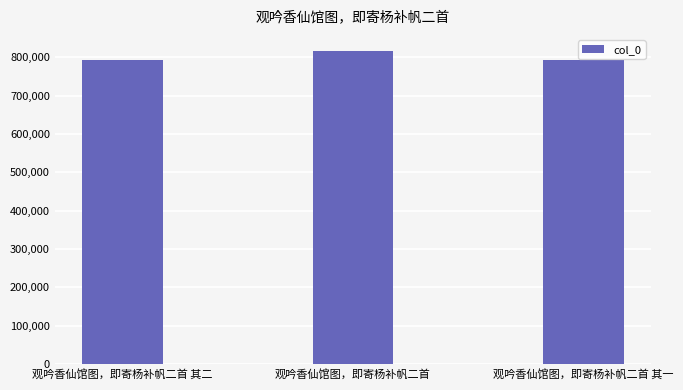

True or false: the data shows 373318 at 观吟香仙馆图，即寄杨补帆二首 其二.

False